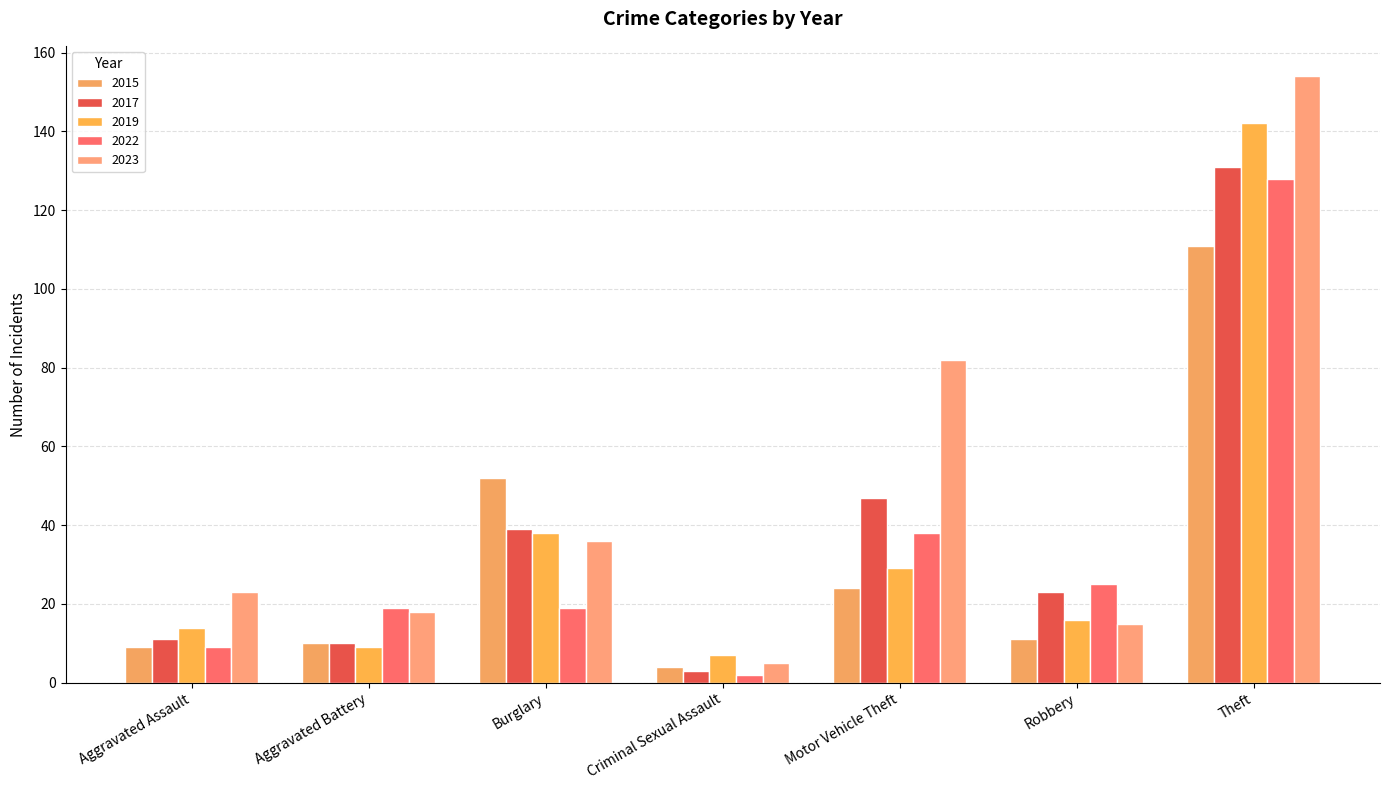

What is the maximum value for 2022?

128